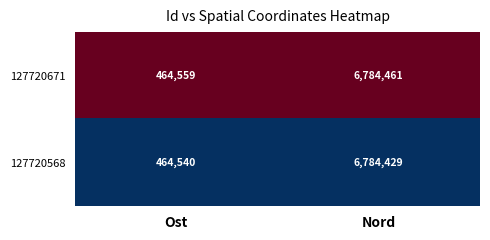

Between Ost and Nord, which series saw the biggest shift?

127720671